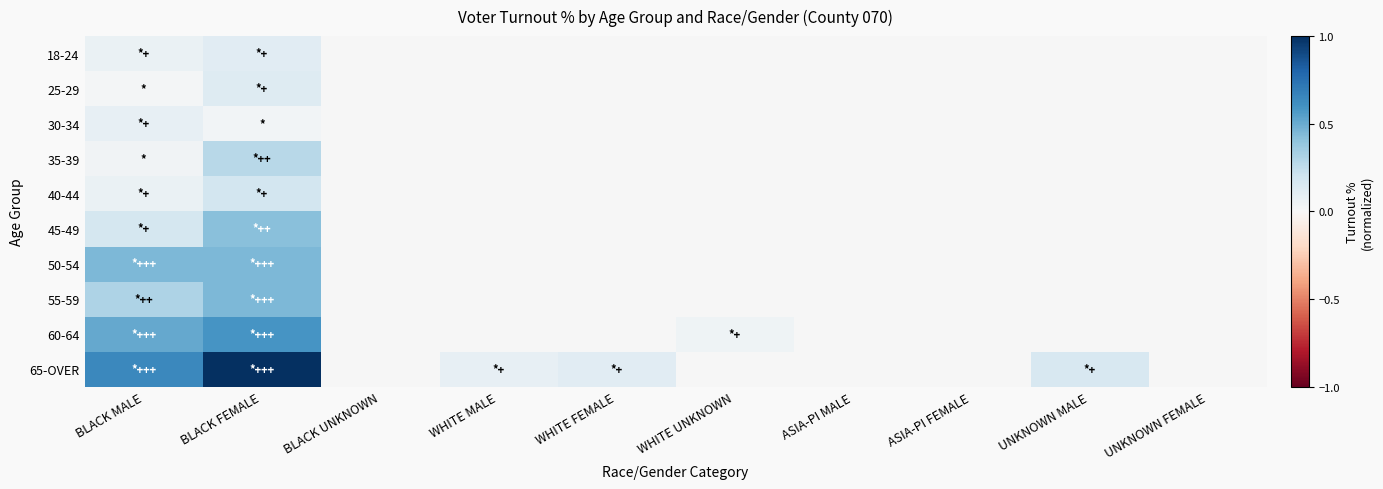

What is the total value across all series at UNKNOWN MALE?

0.2